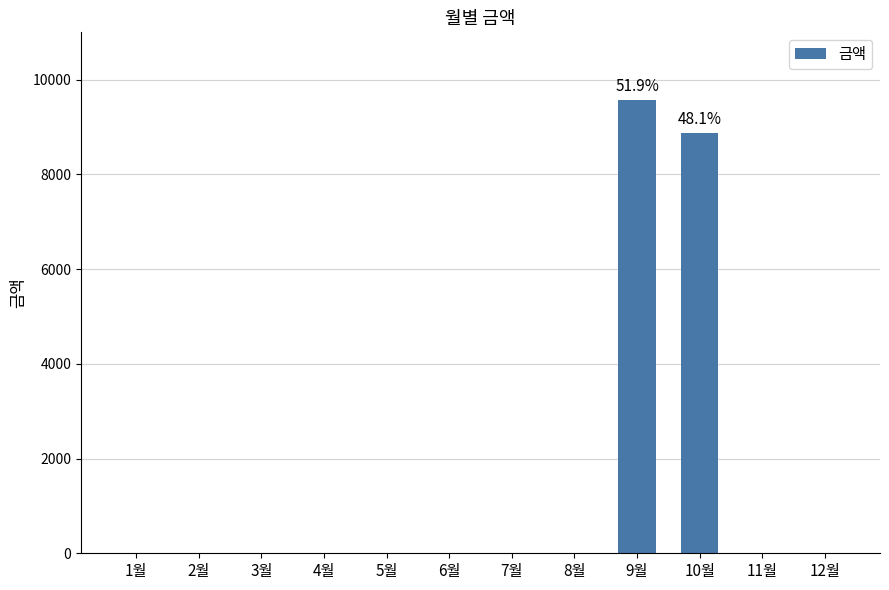

Are the bars horizontal?

No